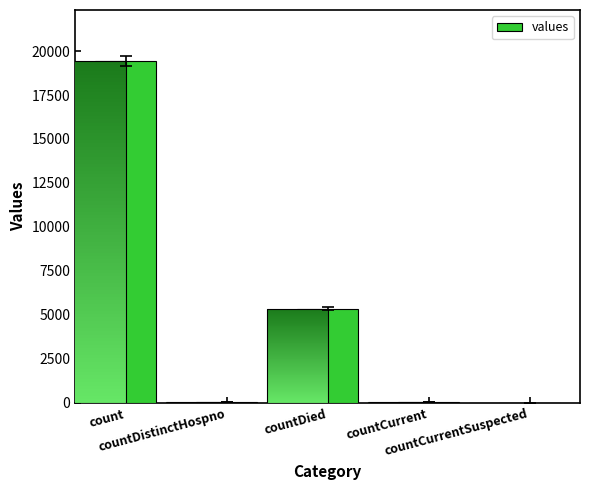

At which label is the value closest to 9710?

countDied